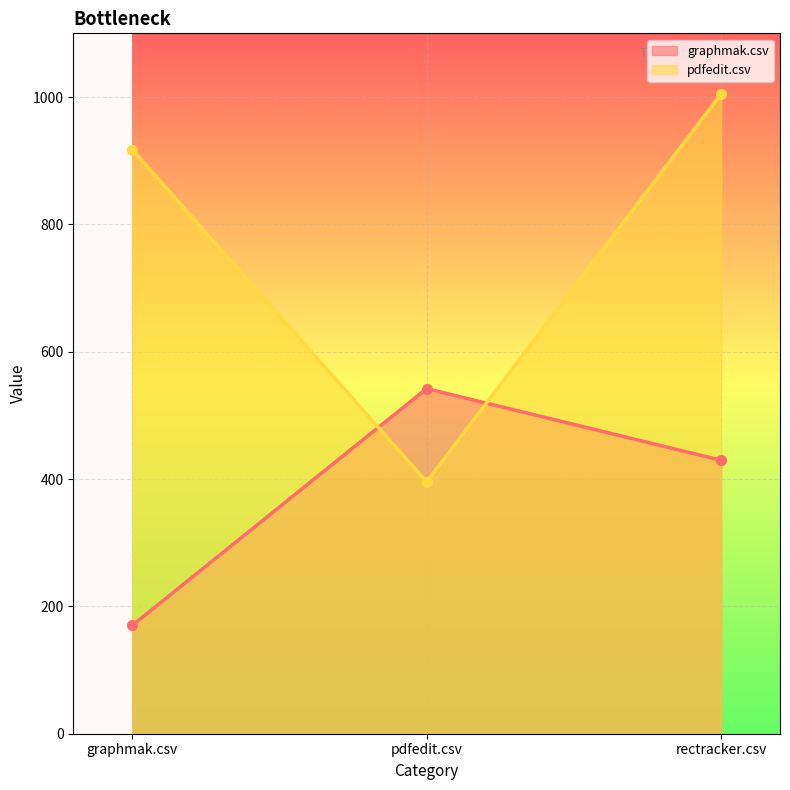

Where does the graphmak.csv series first go above 429?

pdfedit.csv